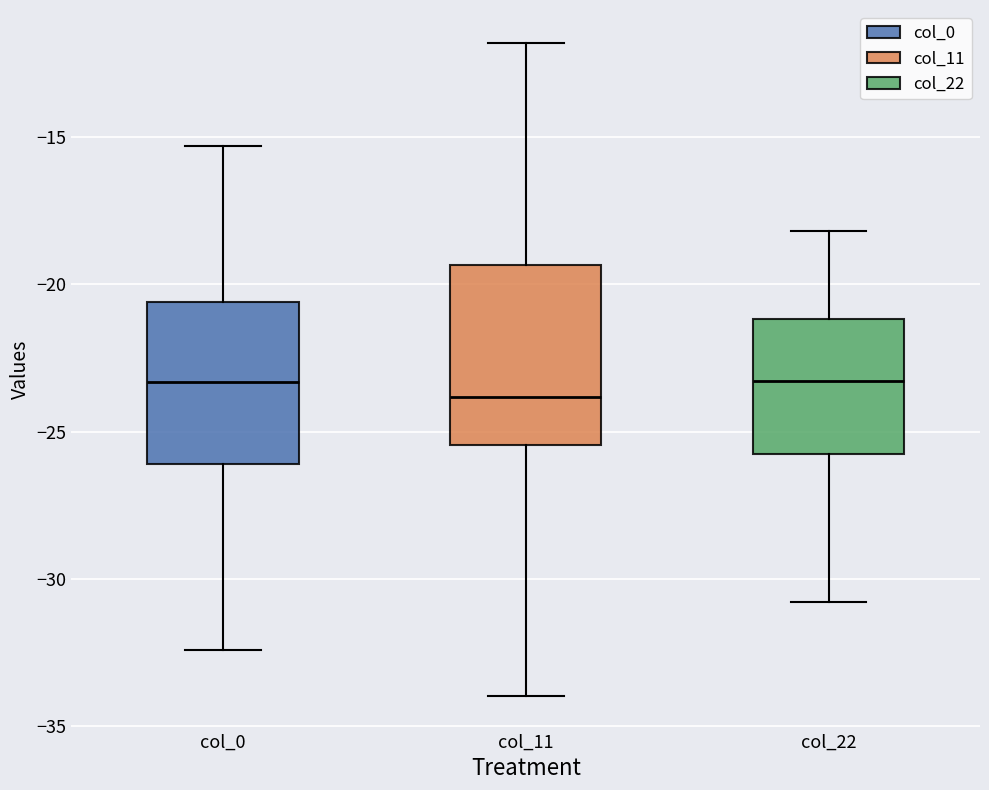

Which box has the lowest median line?

col_11